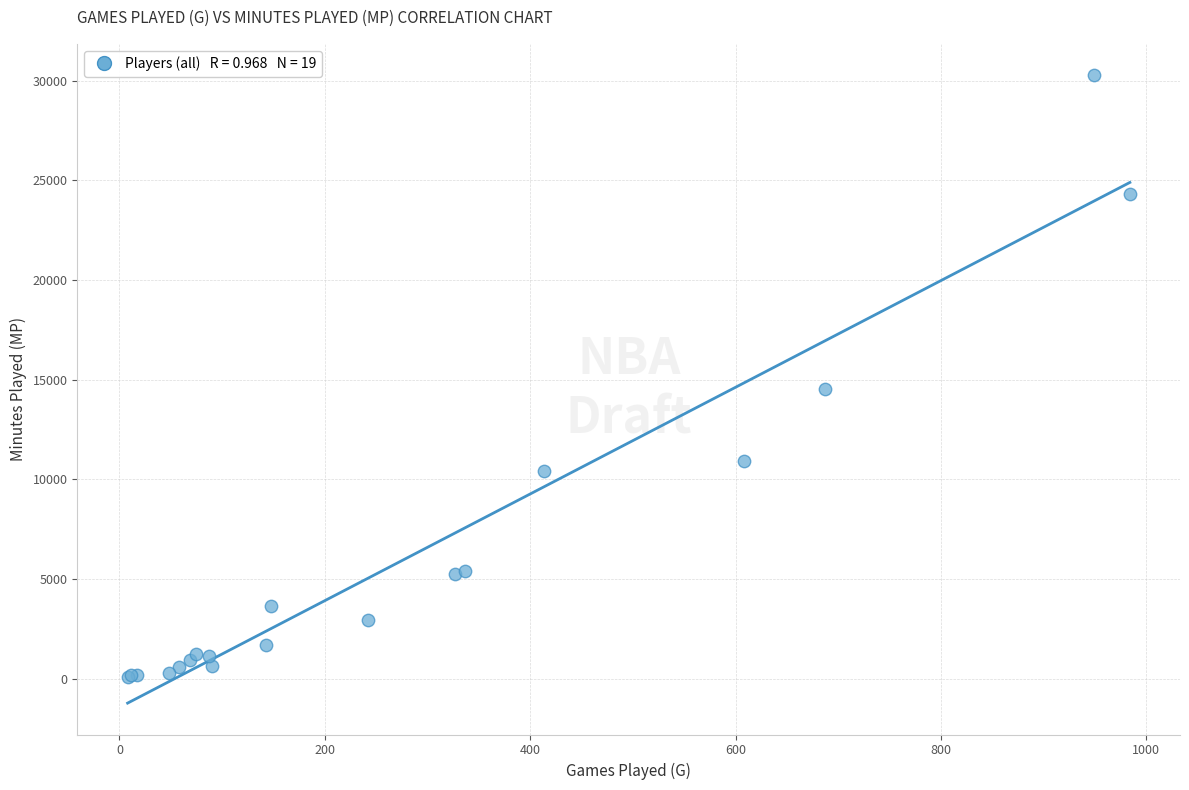

What Y value in the scatter plot is closest to 15178?

14509